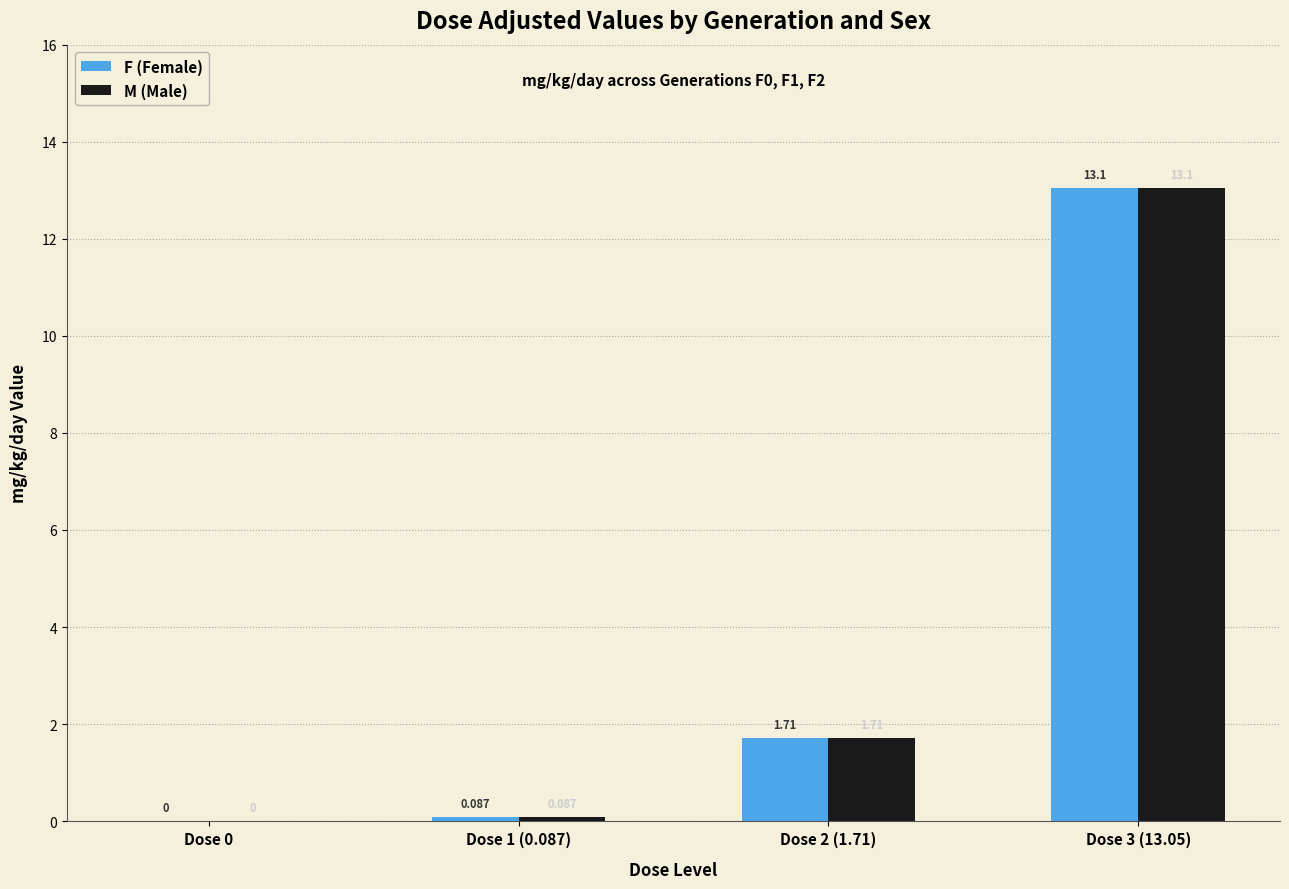

Is the value of M (Male) at Dose 1 (0.087) greater than the value of F (Female) at Dose 3 (13.05)?

No